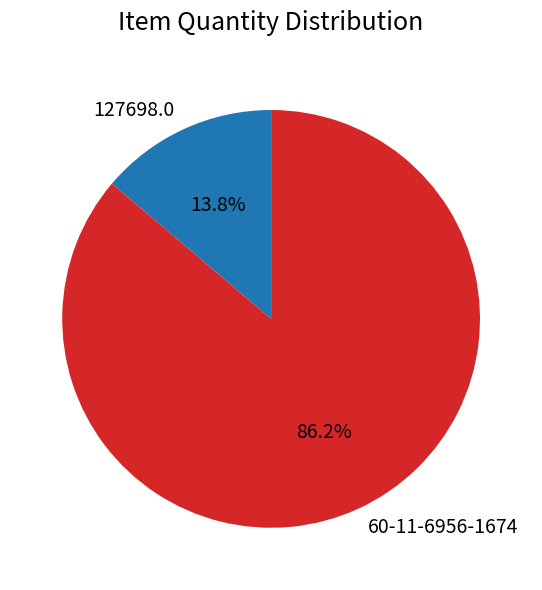

What portion of the pie excludes 127698.0?

86.2%